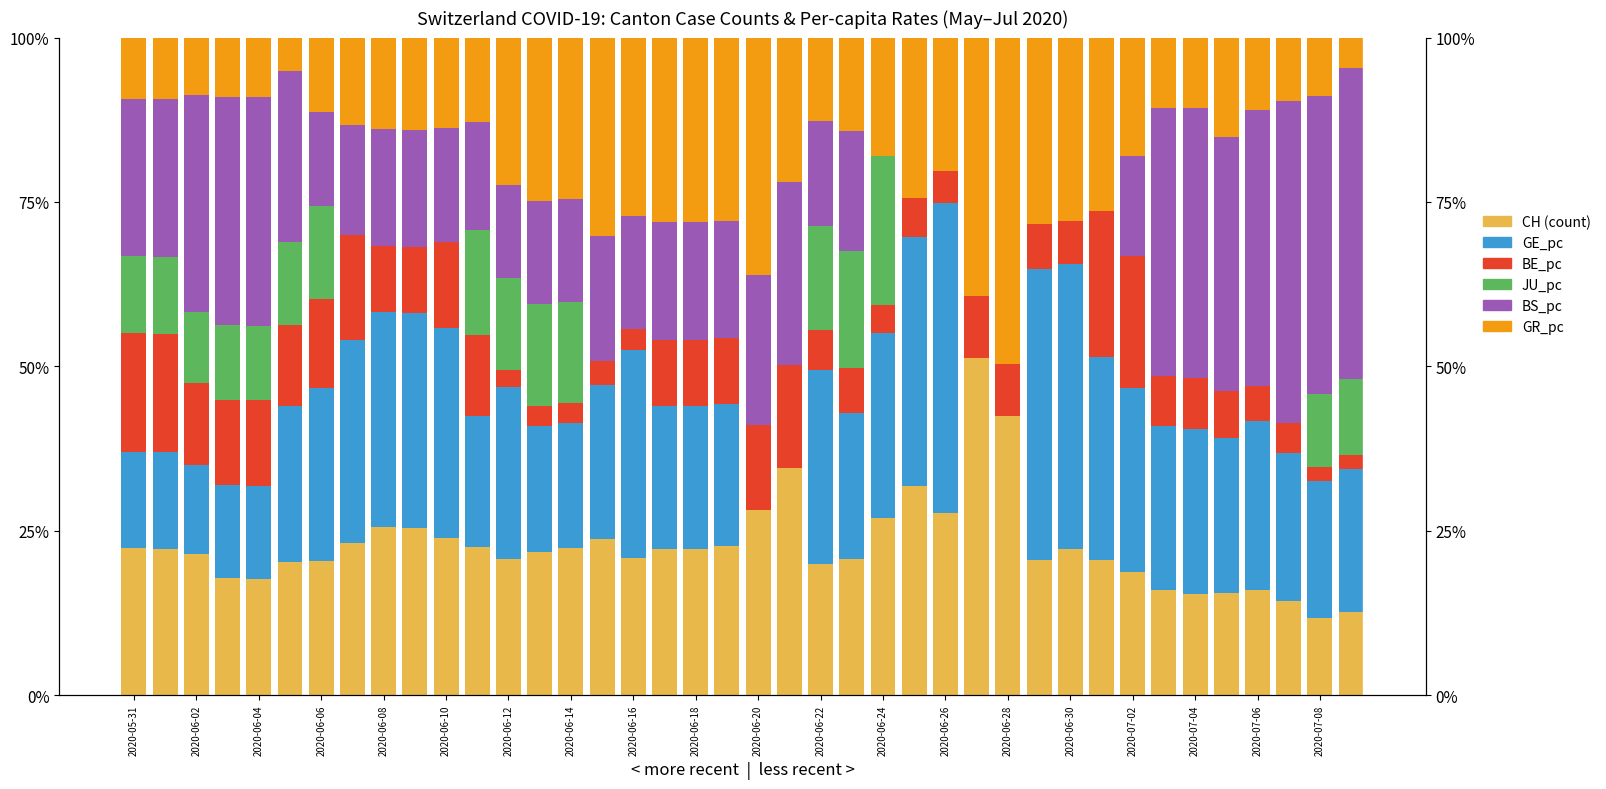

Does the chart contain any negative values?

No